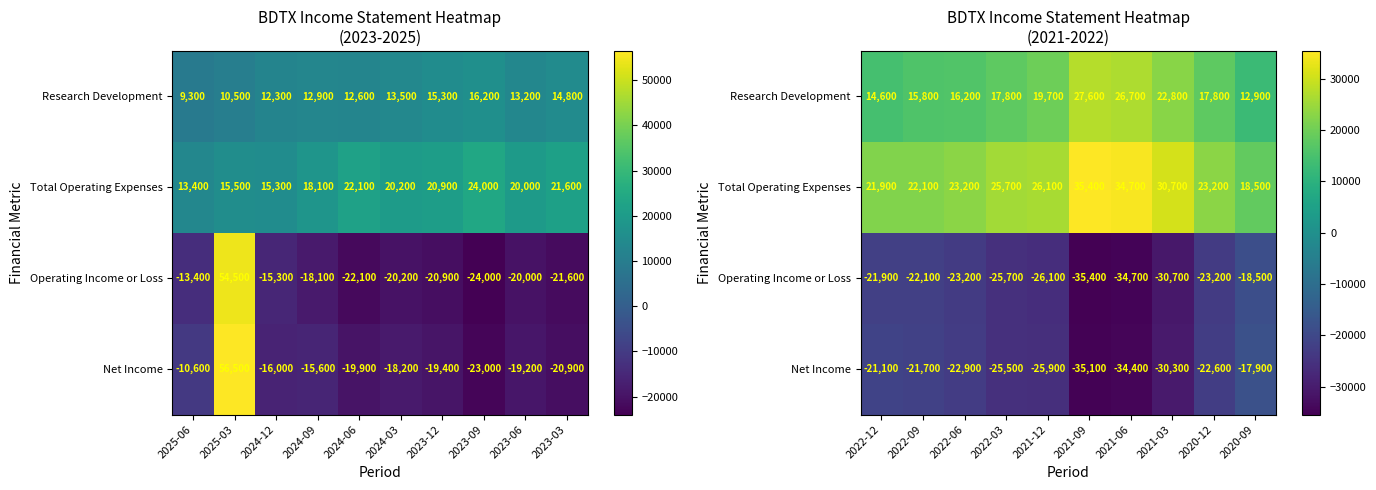

What is the difference between the maximum and minimum values in the Total Operating Expenses series?

16900